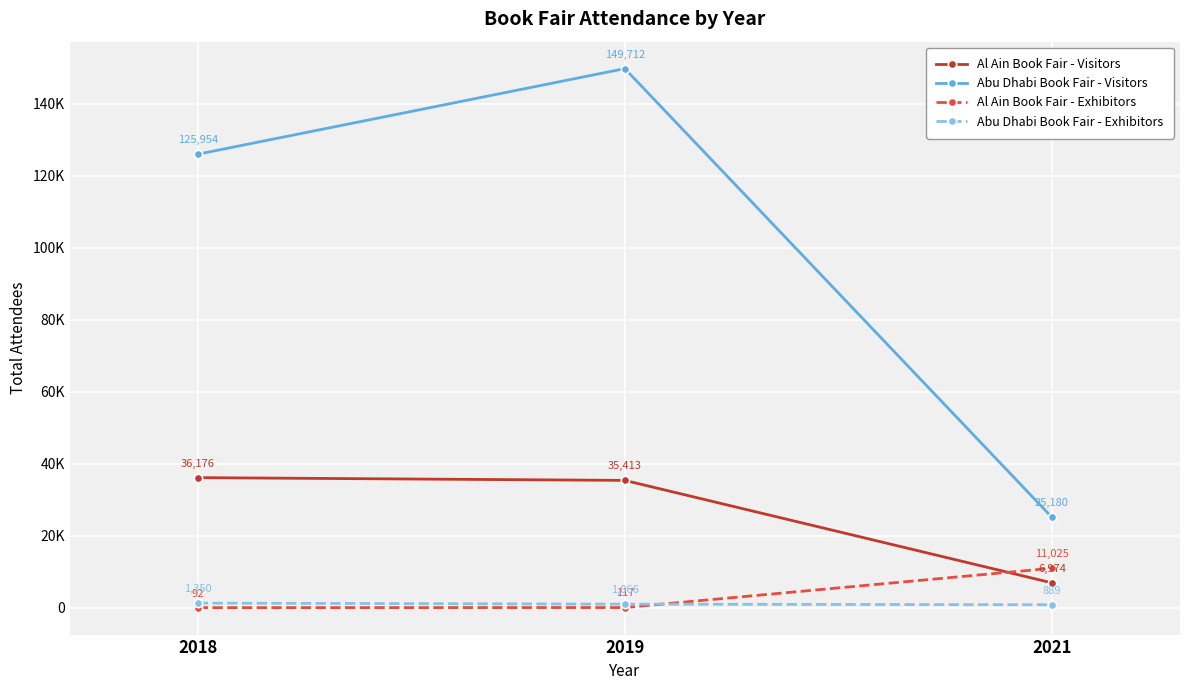

What is the sum of the Abu Dhabi Book Fair - Visitors values at 2021 and 2018?

151134